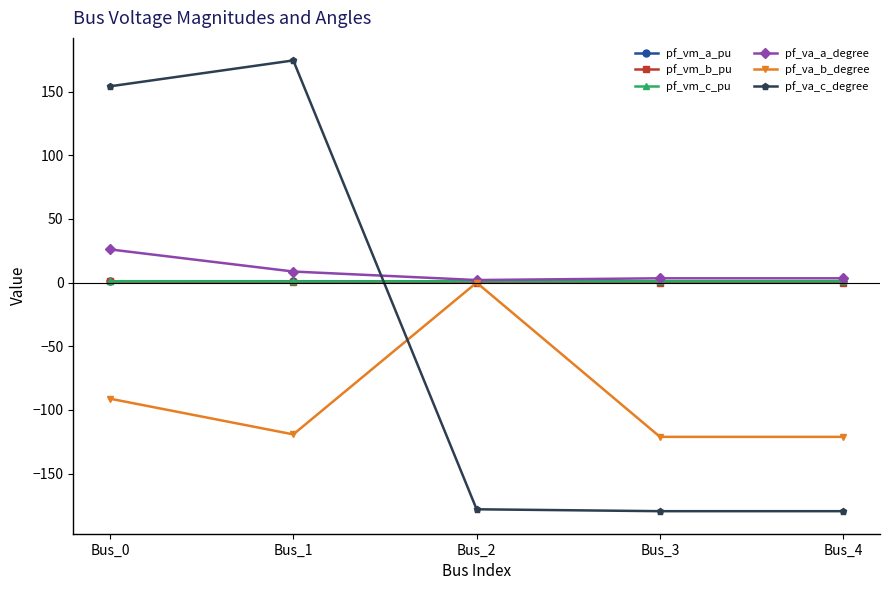

What is the value of the pf_va_b_degree point at the 5th from the left?

-121.1